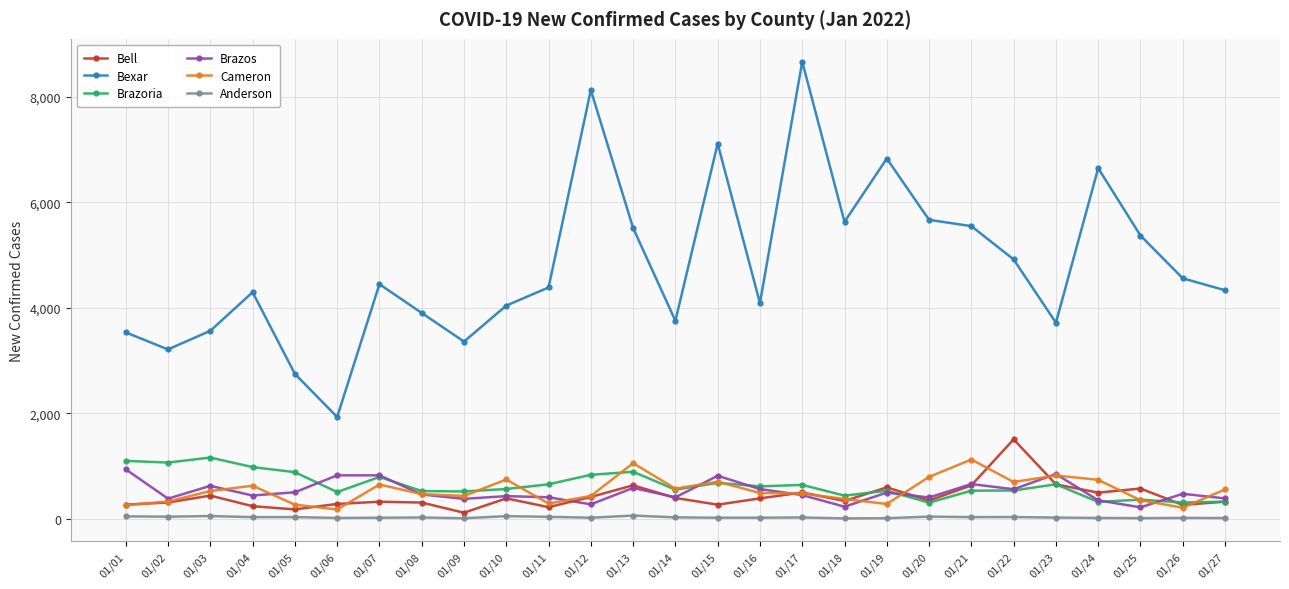

Which series has the largest range (max minus min)?

Bexar